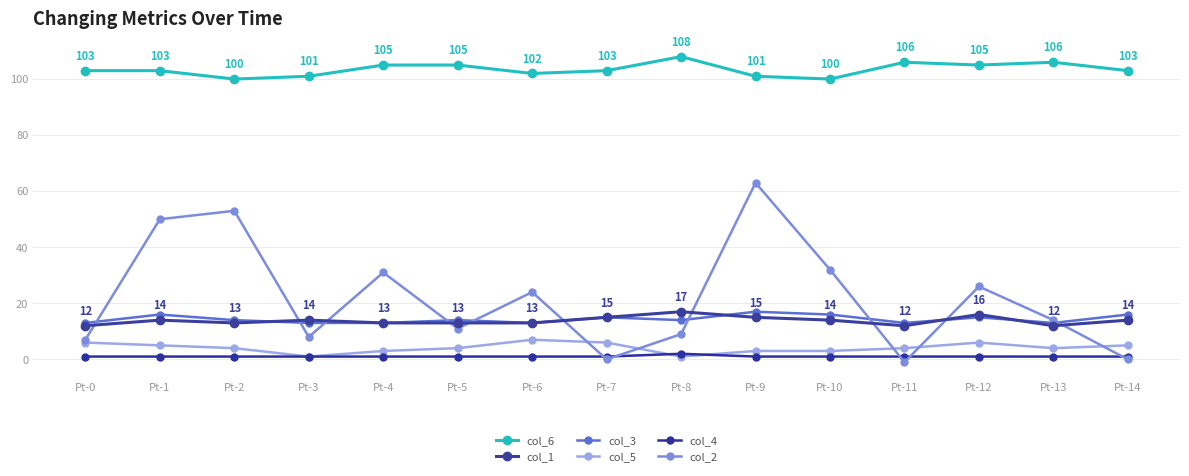

How many lines are shown in the chart?

6